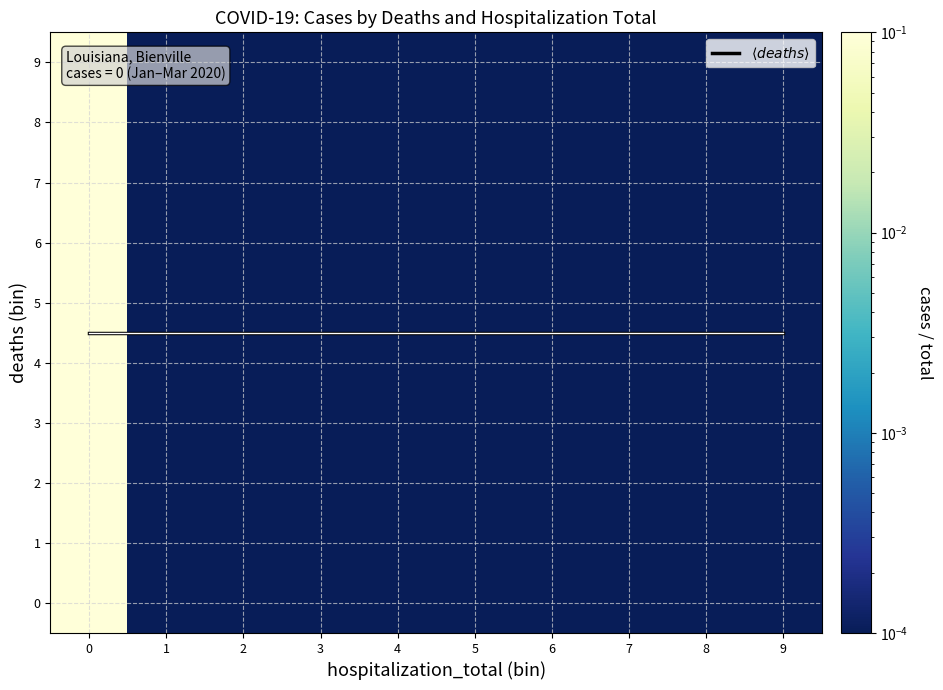

What is the difference between the 5 values at 0 and 4?

0.1